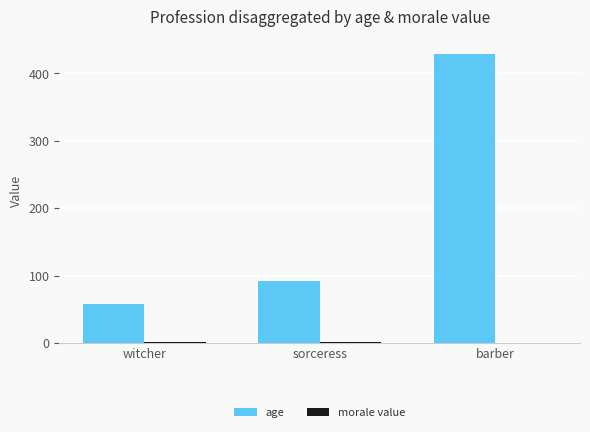

Which series changed the most between sorceress and barber?

age